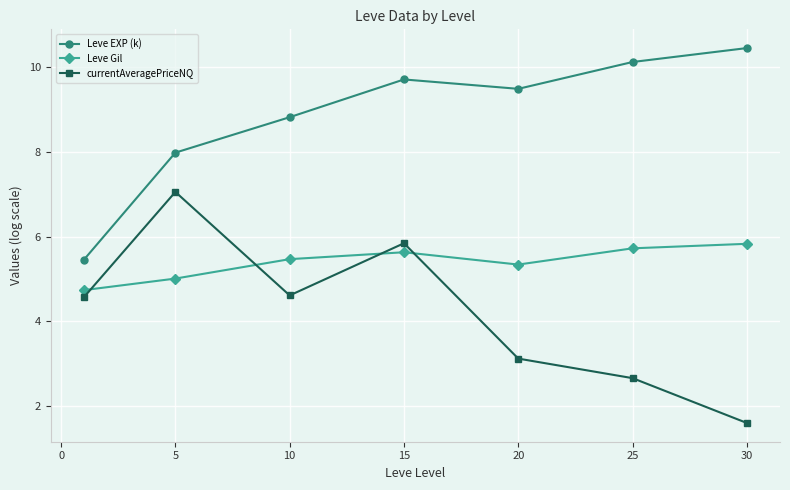

True or false: Leve EXP (k) and currentAveragePriceNQ intersect in this chart.

False